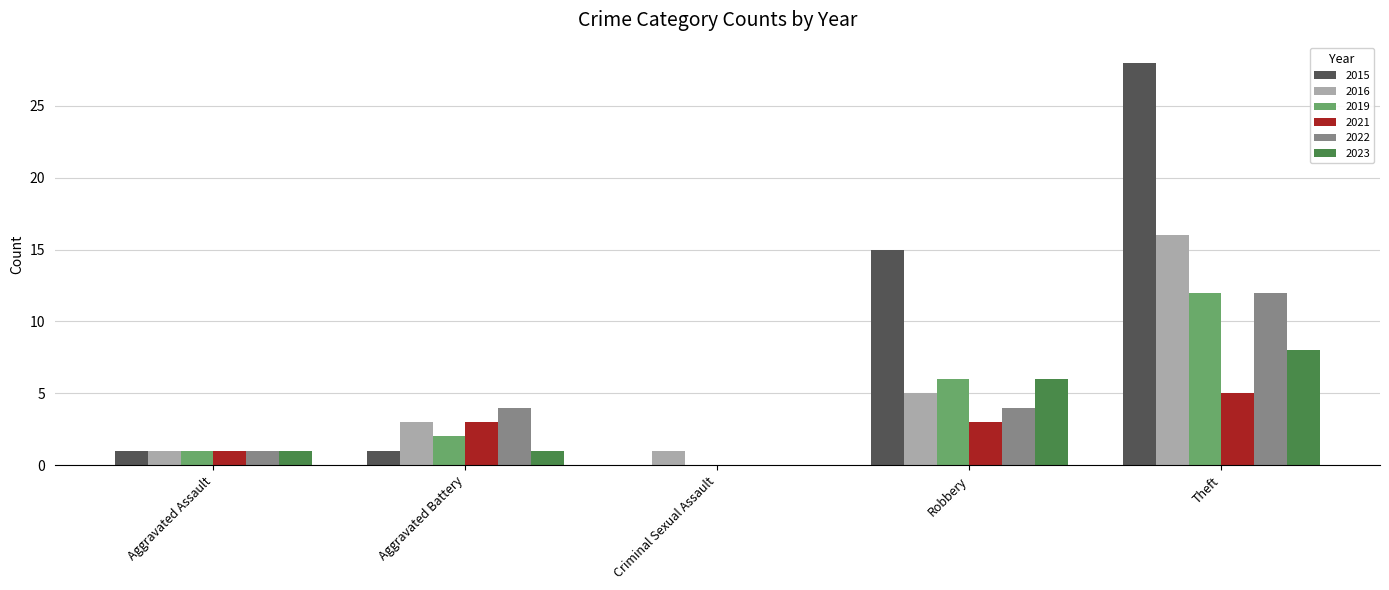

Count the number of categories in the chart.

5